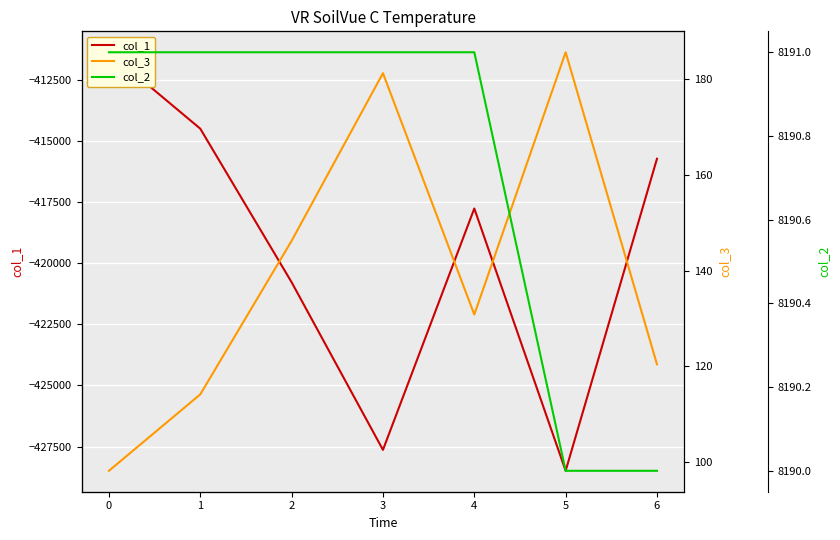

What is the lowest value of the col_2 series?

8190.0